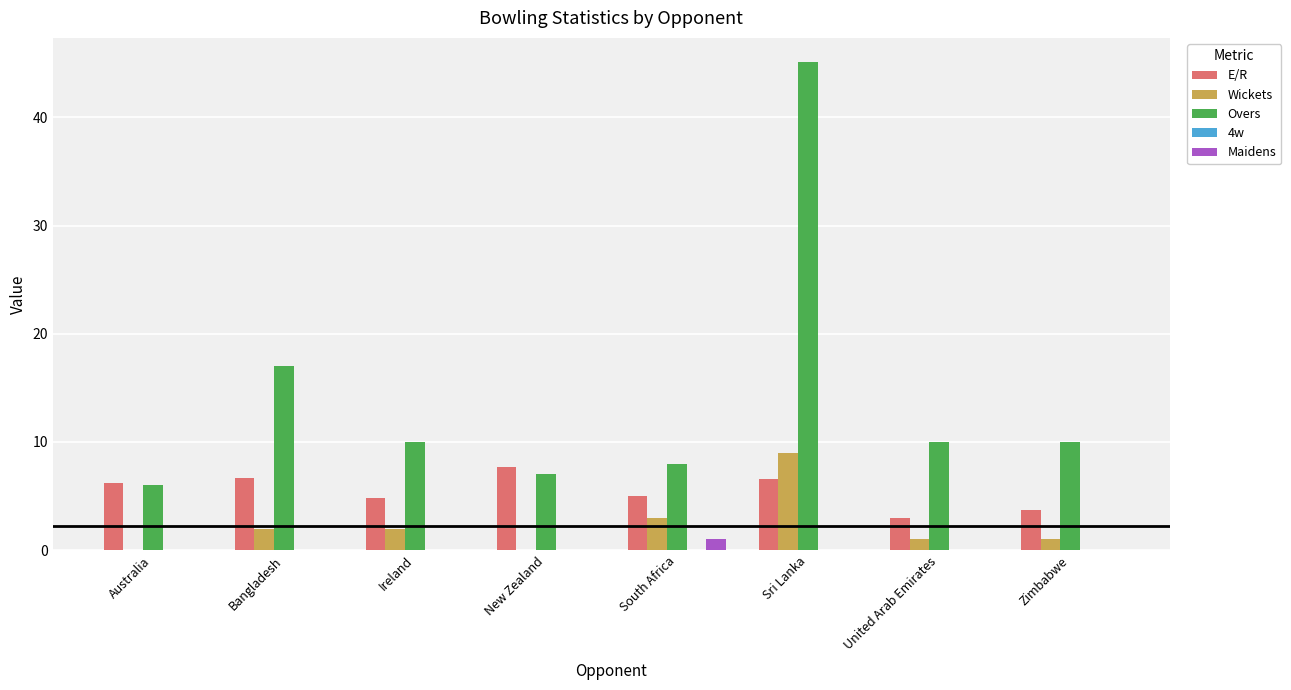

What is the sum of all Wickets values?

18.0